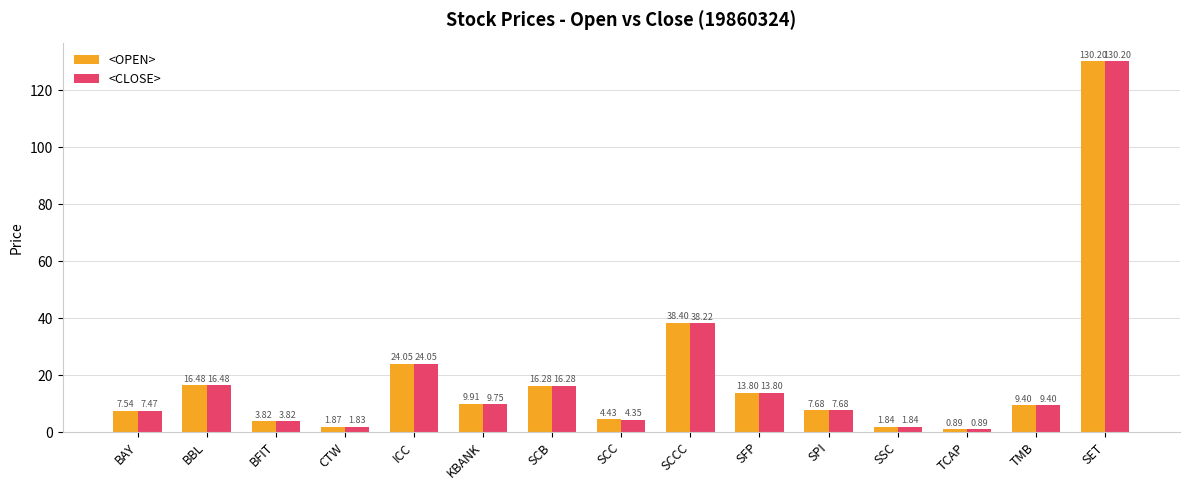

What is the sum of the <CLOSE> values at BFIT and CTW?

5.7